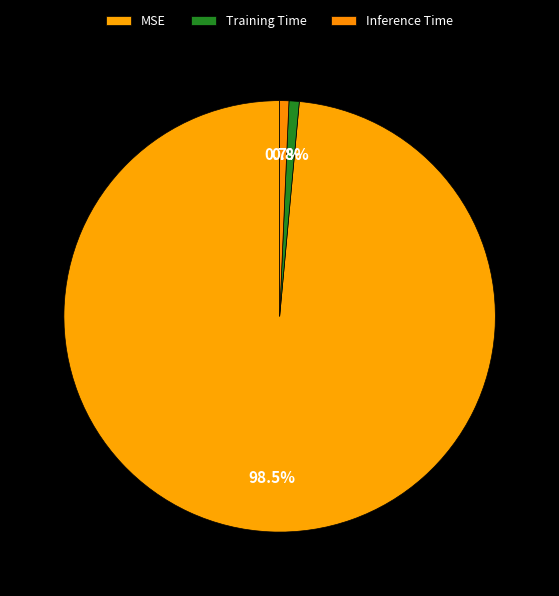

Do Inference Time and MSE together represent more than half of the pie?

Yes